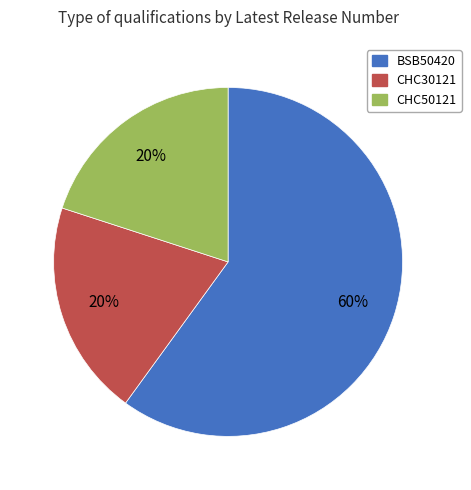

Which slice is the largest?

BSB50420